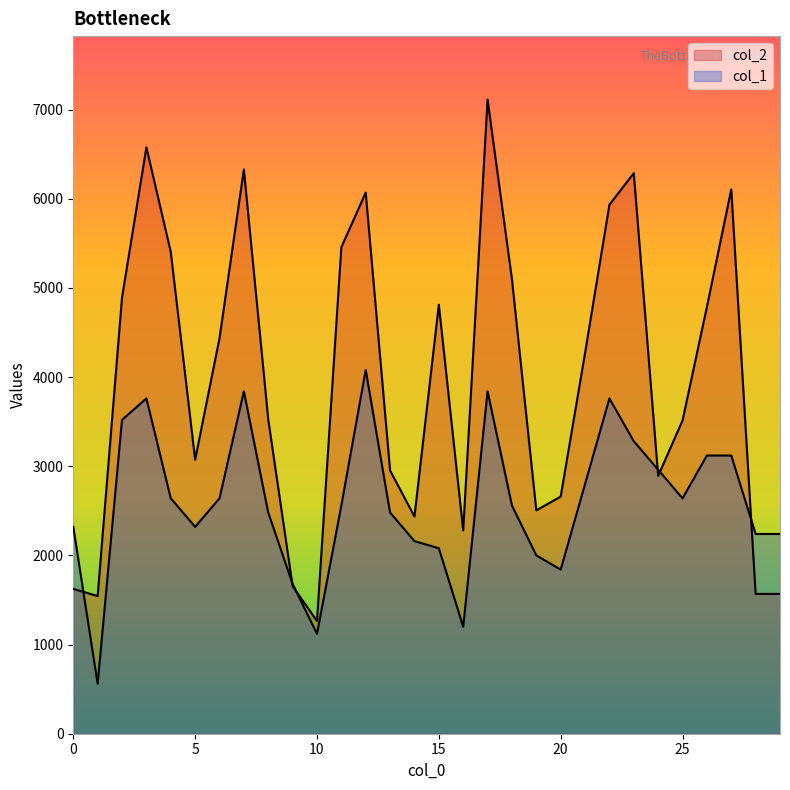

How many data points in col_1 are less than 2560?

14